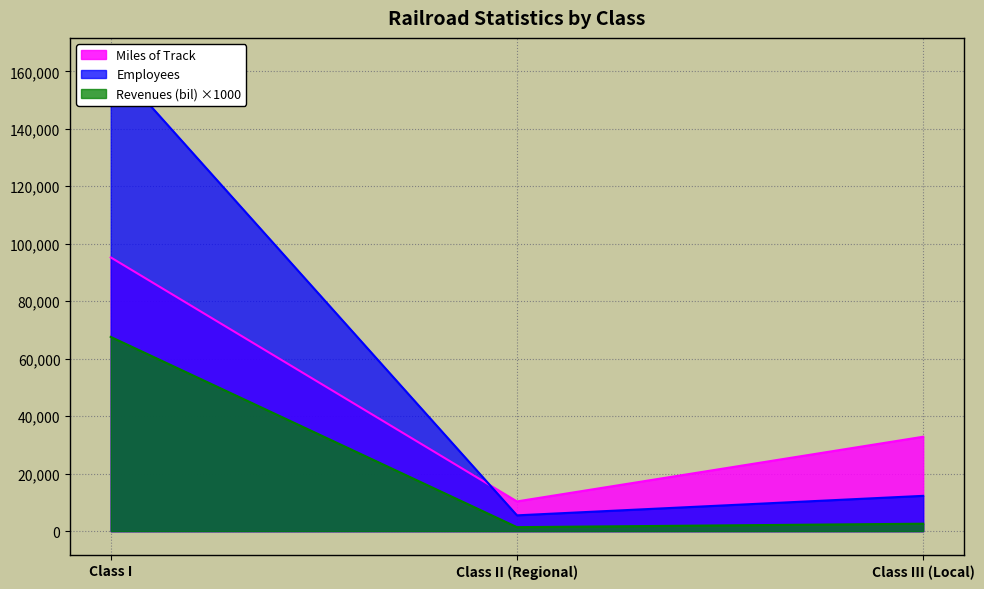

What is the difference between the second highest and minimum values in the Revenues (bil) series?

1200